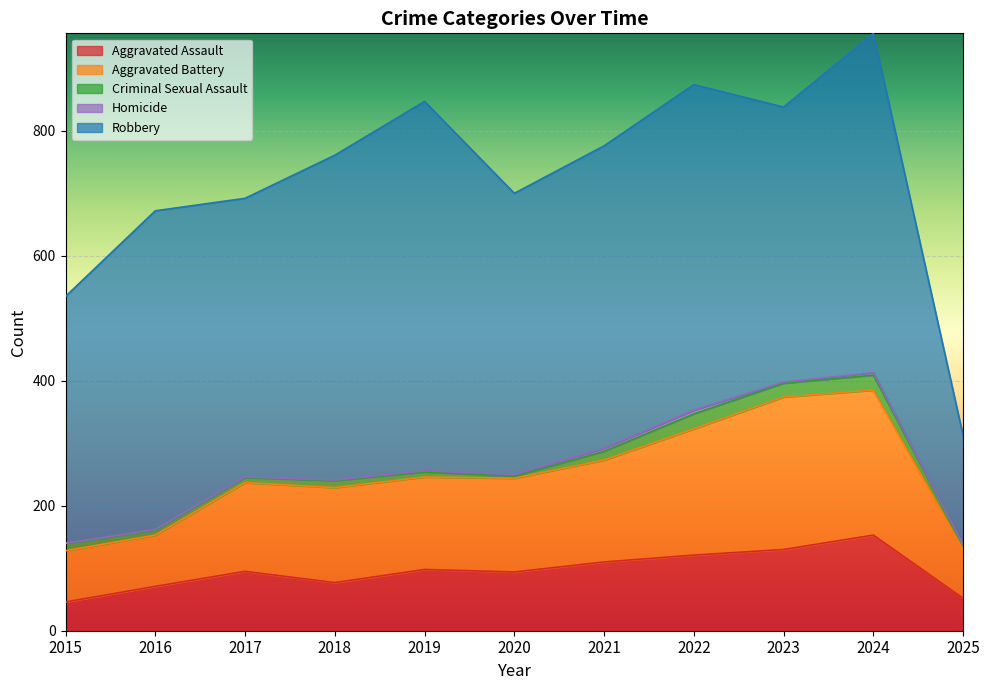

True or false: Homicide has a value of 6 at 2022.

True